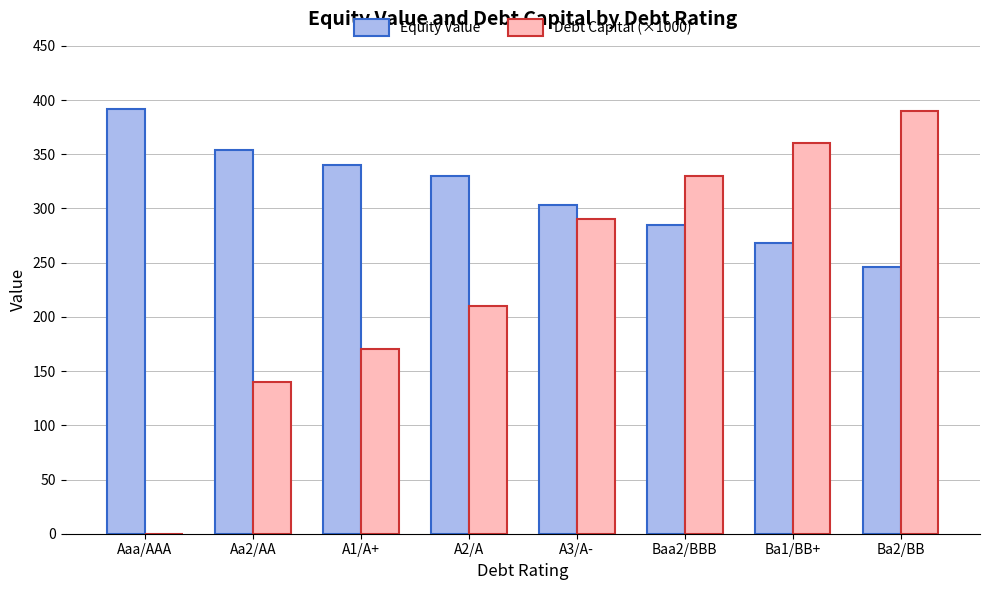

What is the maximum value for Debt Capital (×1000)?

390.0